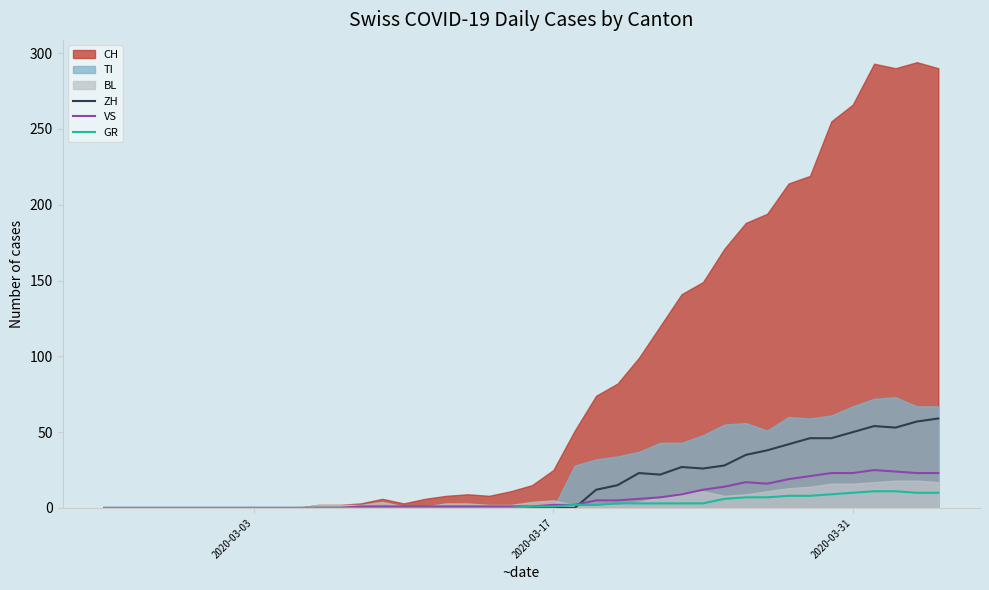

What is the maximum value for GR?

11